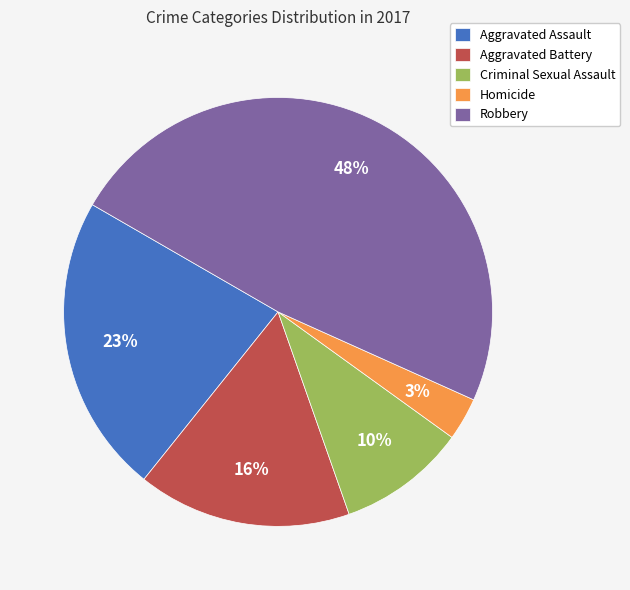

What percentage is the Aggravated Battery slice, to the nearest percent?

16%